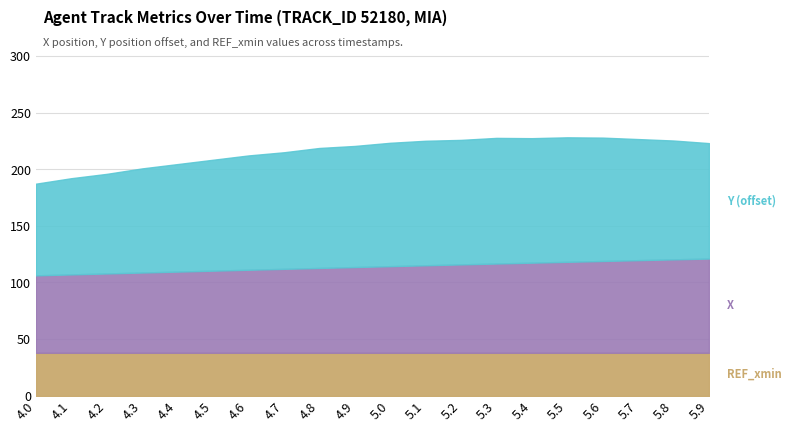

What is the total value across all series at 4.7?

215.1